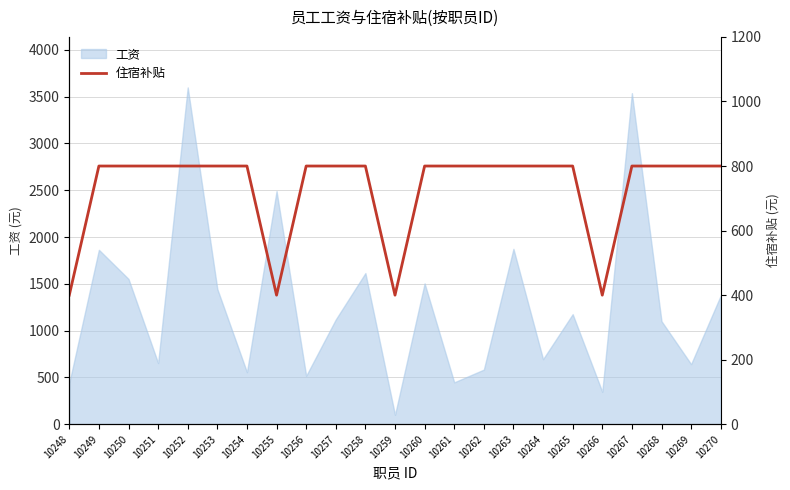

How many data points are less than 800?

4